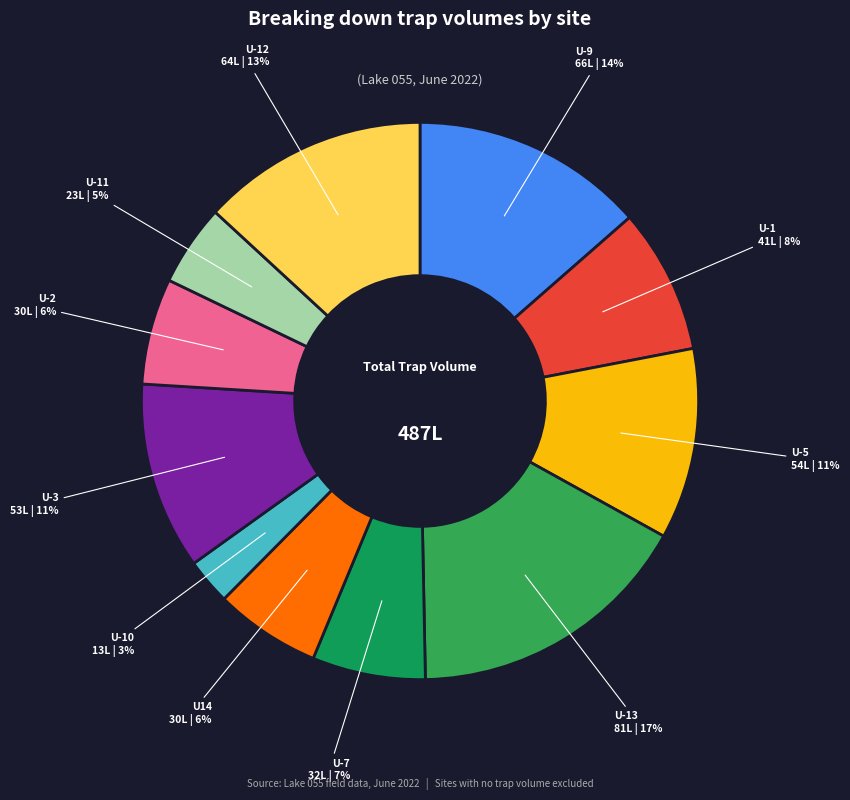

What is the largest slice in the pie chart?

U-13